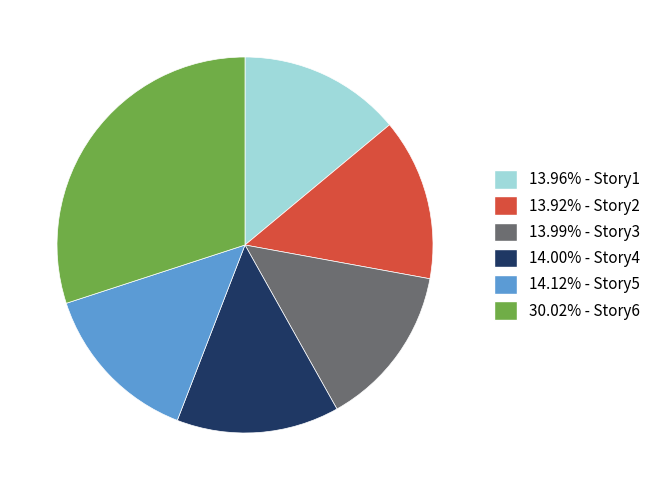

Is there a majority slice in this chart?

No